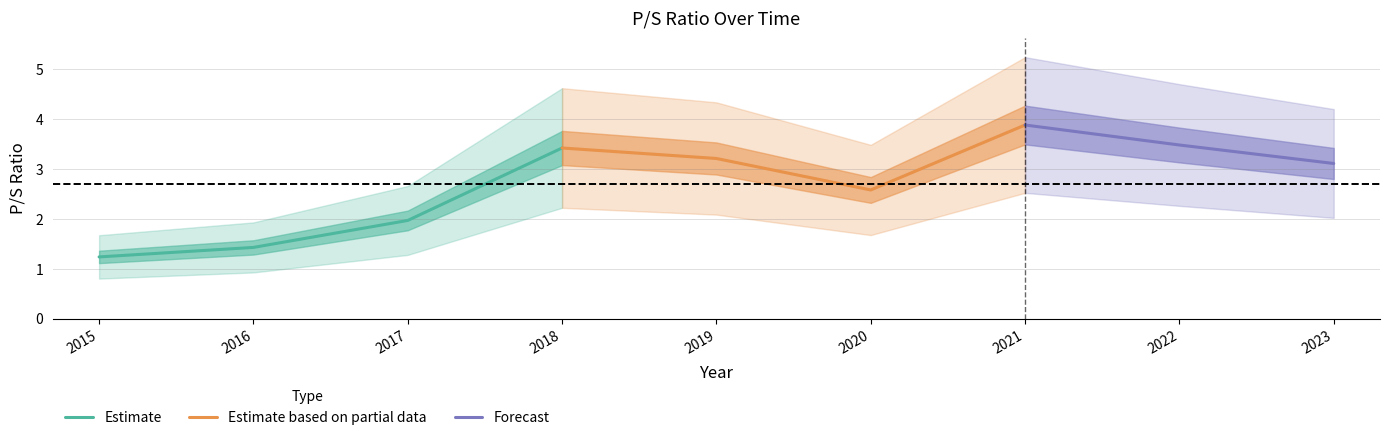

Reading left to right, what are all the values shown in this chart?

1.2	1.4	2.0	3.4	3.2	2.6	3.9	3.5	3.1